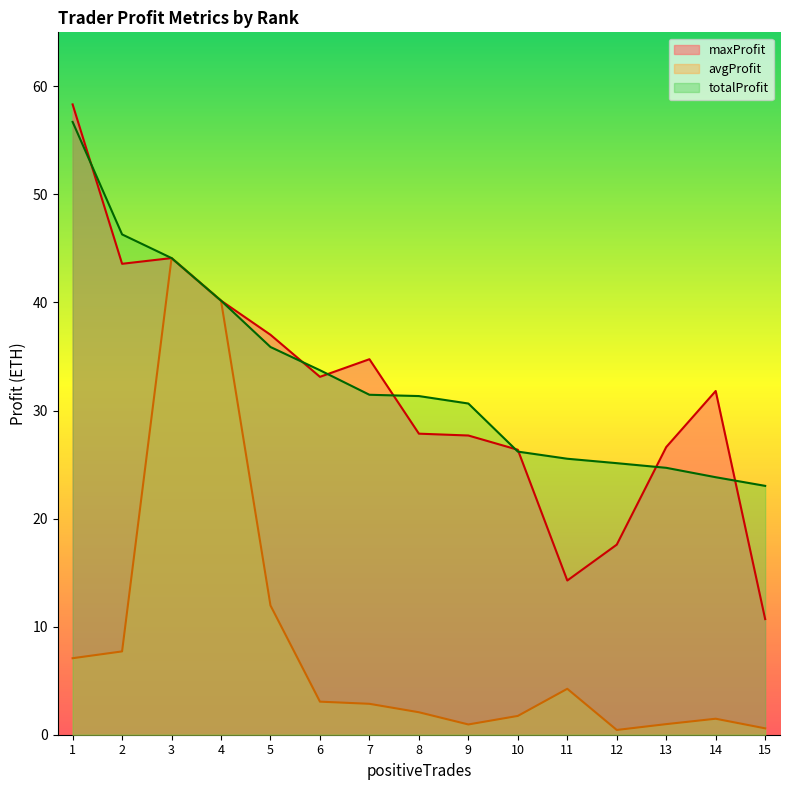

At which category does the chart reach its minimum across all series?

12